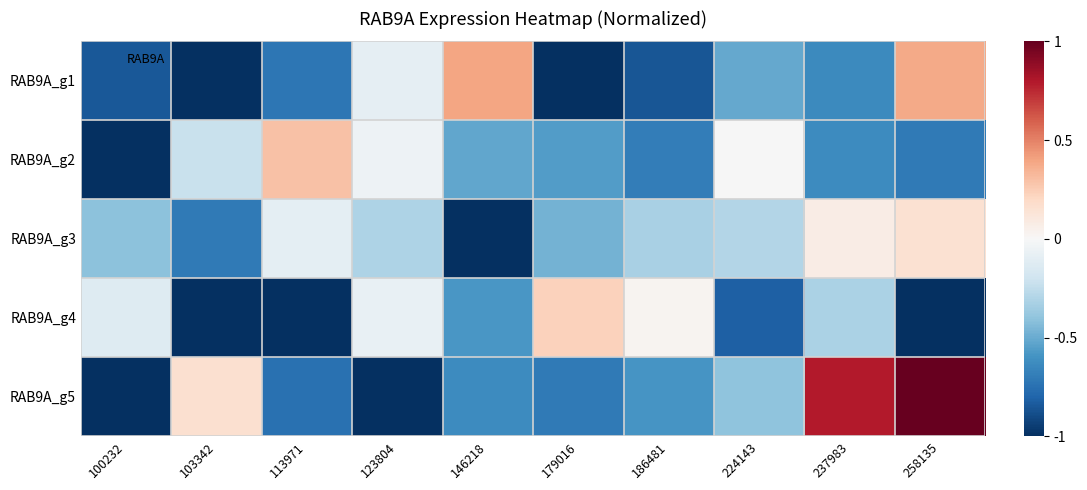

Reading right to left, transcribe all the data shown in this chart.

RAB9A_g1: 258135=0.4	237983=-0.6	224143=-0.5	186481=-0.9	179016=-1.0	146218=0.4	123804=-0.1	113971=-0.7	103342=-1.0	100232=-0.9
RAB9A_g2: 258135=-0.7	237983=-0.6	224143=-0.0	186481=-0.7	179016=-0.6	146218=-0.5	123804=-0.1	113971=0.3	103342=-0.2	100232=-1.0
RAB9A_g3: 258135=0.2	237983=0.1	224143=-0.3	186481=-0.3	179016=-0.5	146218=-1.0	123804=-0.3	113971=-0.1	103342=-0.7	100232=-0.4
RAB9A_g4: 258135=-1.0	237983=-0.3	224143=-0.8	186481=0.0	179016=0.2	146218=-0.6	123804=-0.1	113971=-1.0	103342=-1.0	100232=-0.1
RAB9A_g5: 258135=1.0	237983=0.8	224143=-0.4	186481=-0.6	179016=-0.7	146218=-0.6	123804=-1.0	113971=-0.7	103342=0.2	100232=-1.0